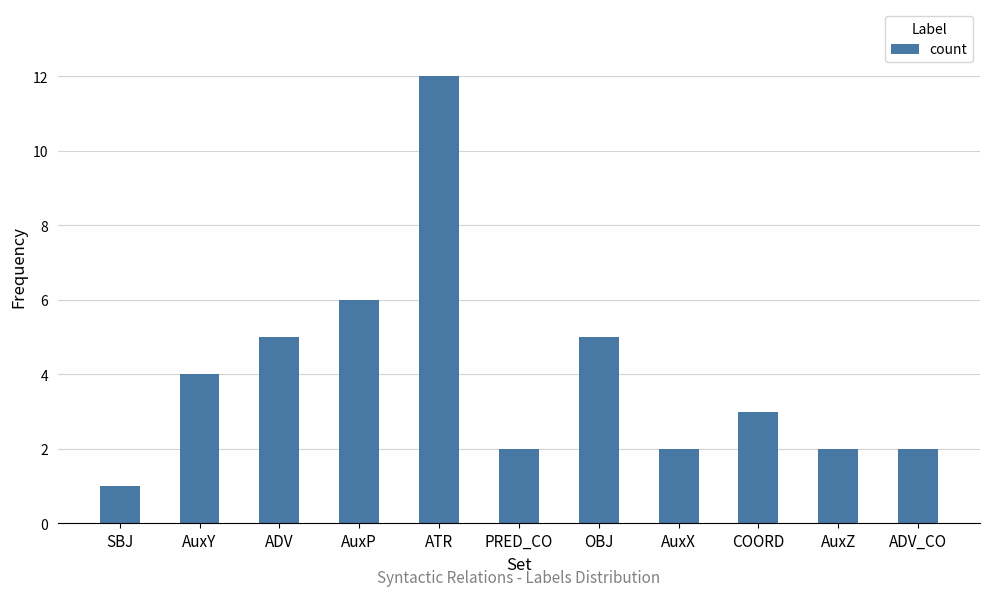

At which category does the chart reach its minimum across all series?

SBJ